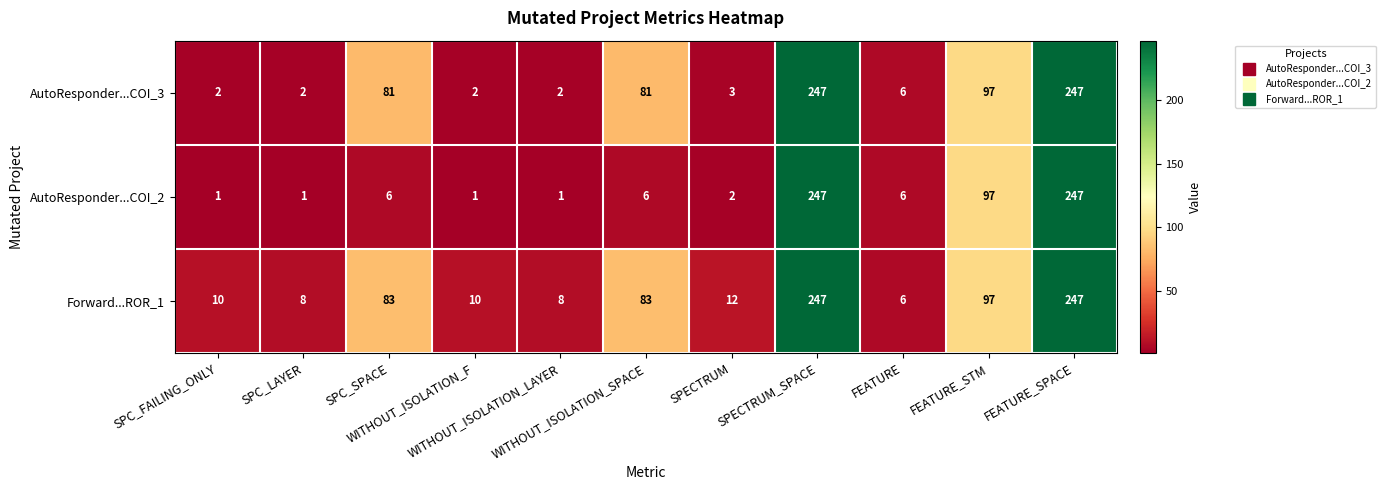

What is the smallest value displayed?

1